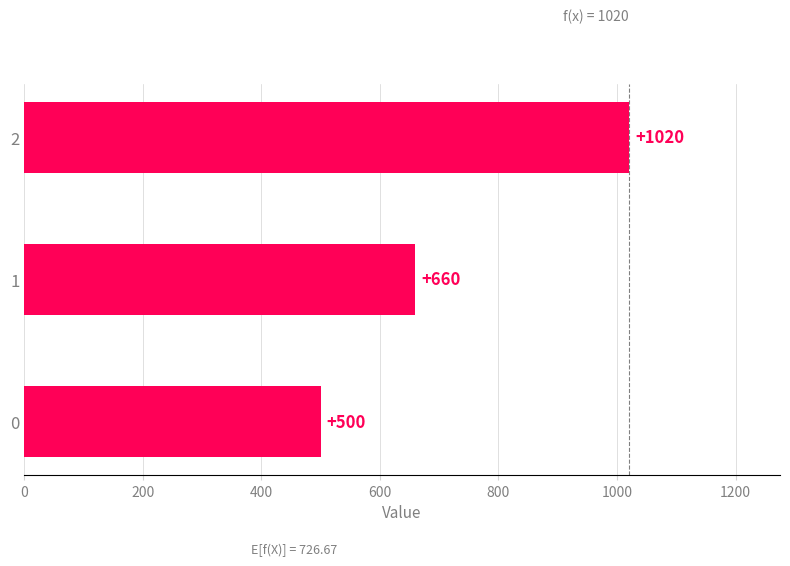

What is the maximum value shown in the chart?

1020